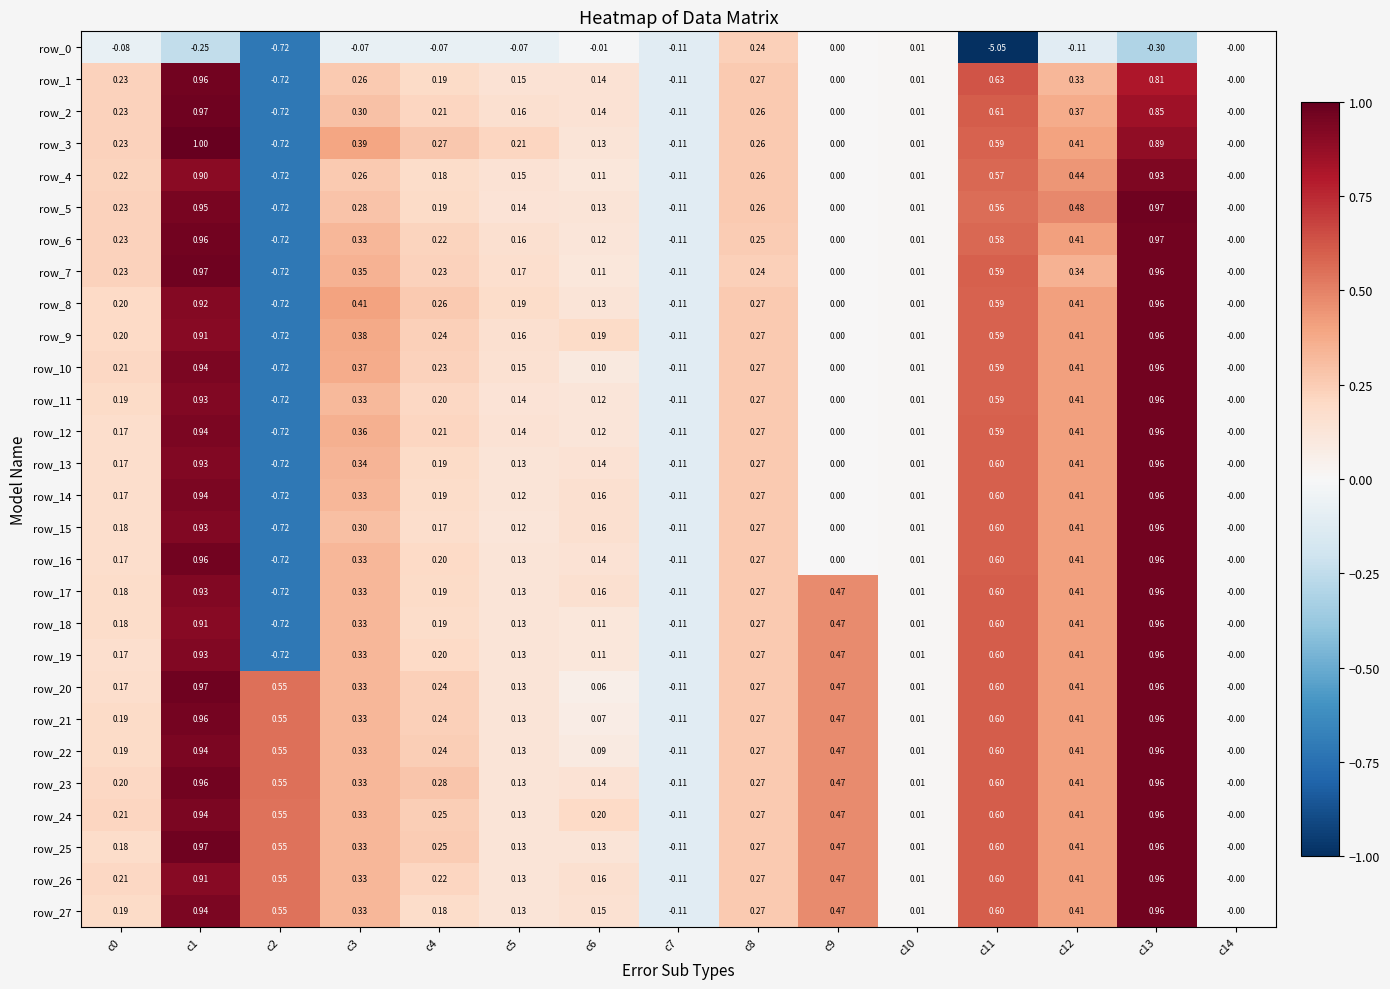

Is the value of row_1 at c0 greater than the value of row_0 at c5?

Yes